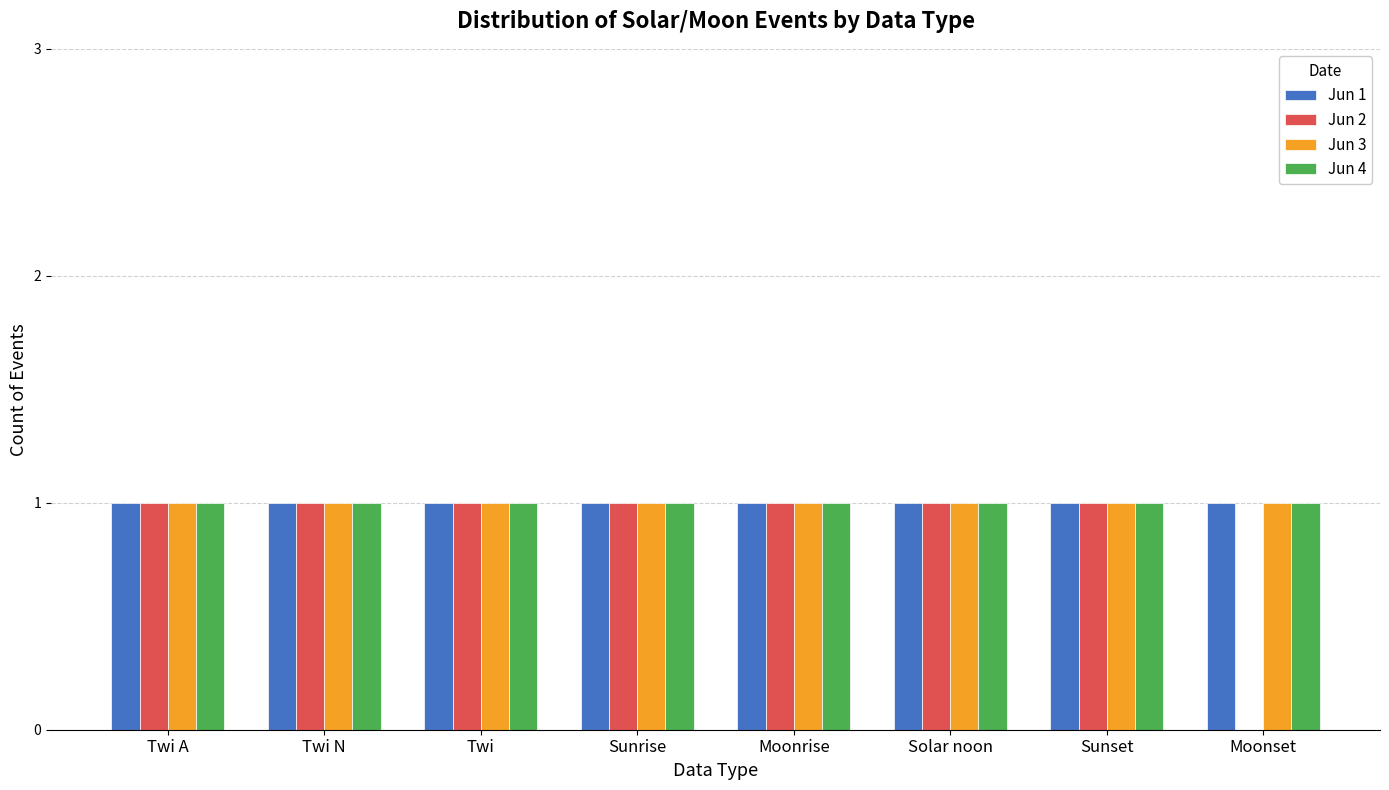

True or false: Jun 3 has a value of 2 at Sunset.

False